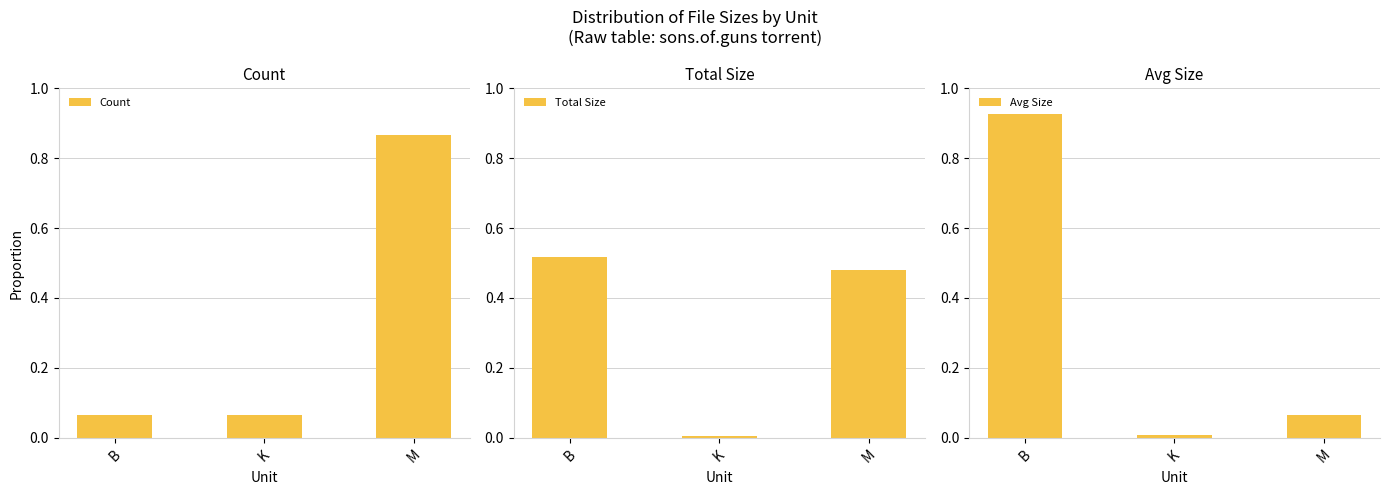

Which category has the lowest value in the Total Size series?

K